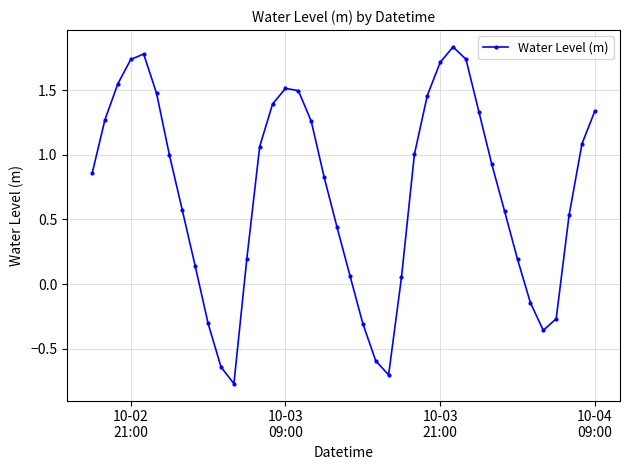

How many values exceed 0?

31